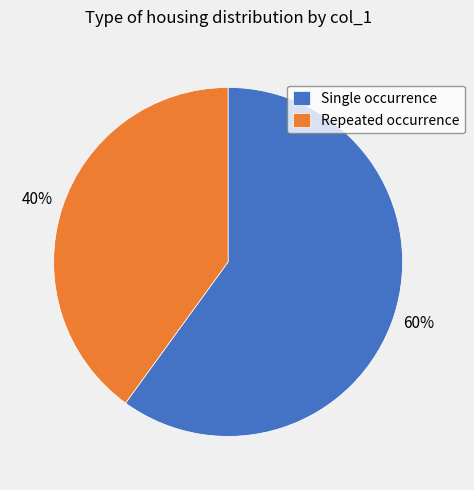

What is the ratio of the value at Single occurrence to the value at Repeated occurrence?

1.5